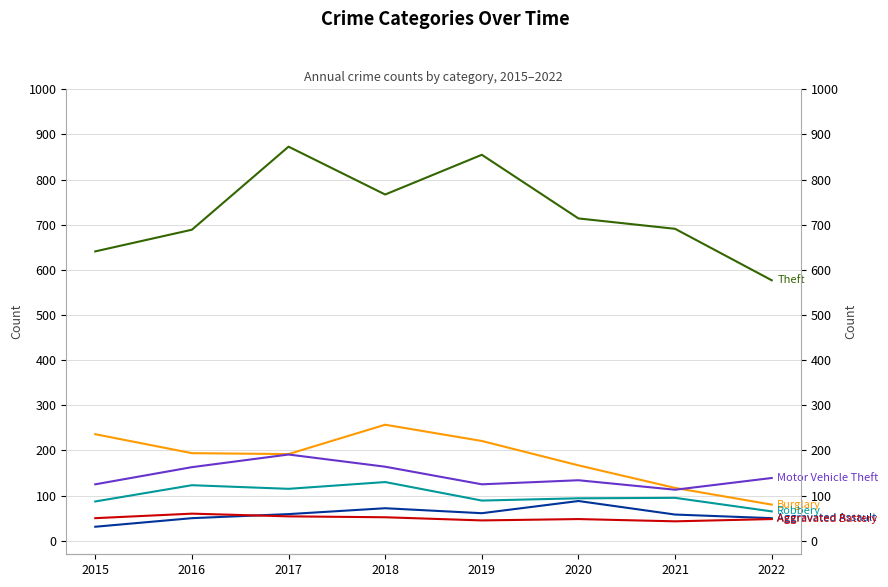

Does the chart display data point markers on the line(s)?

No